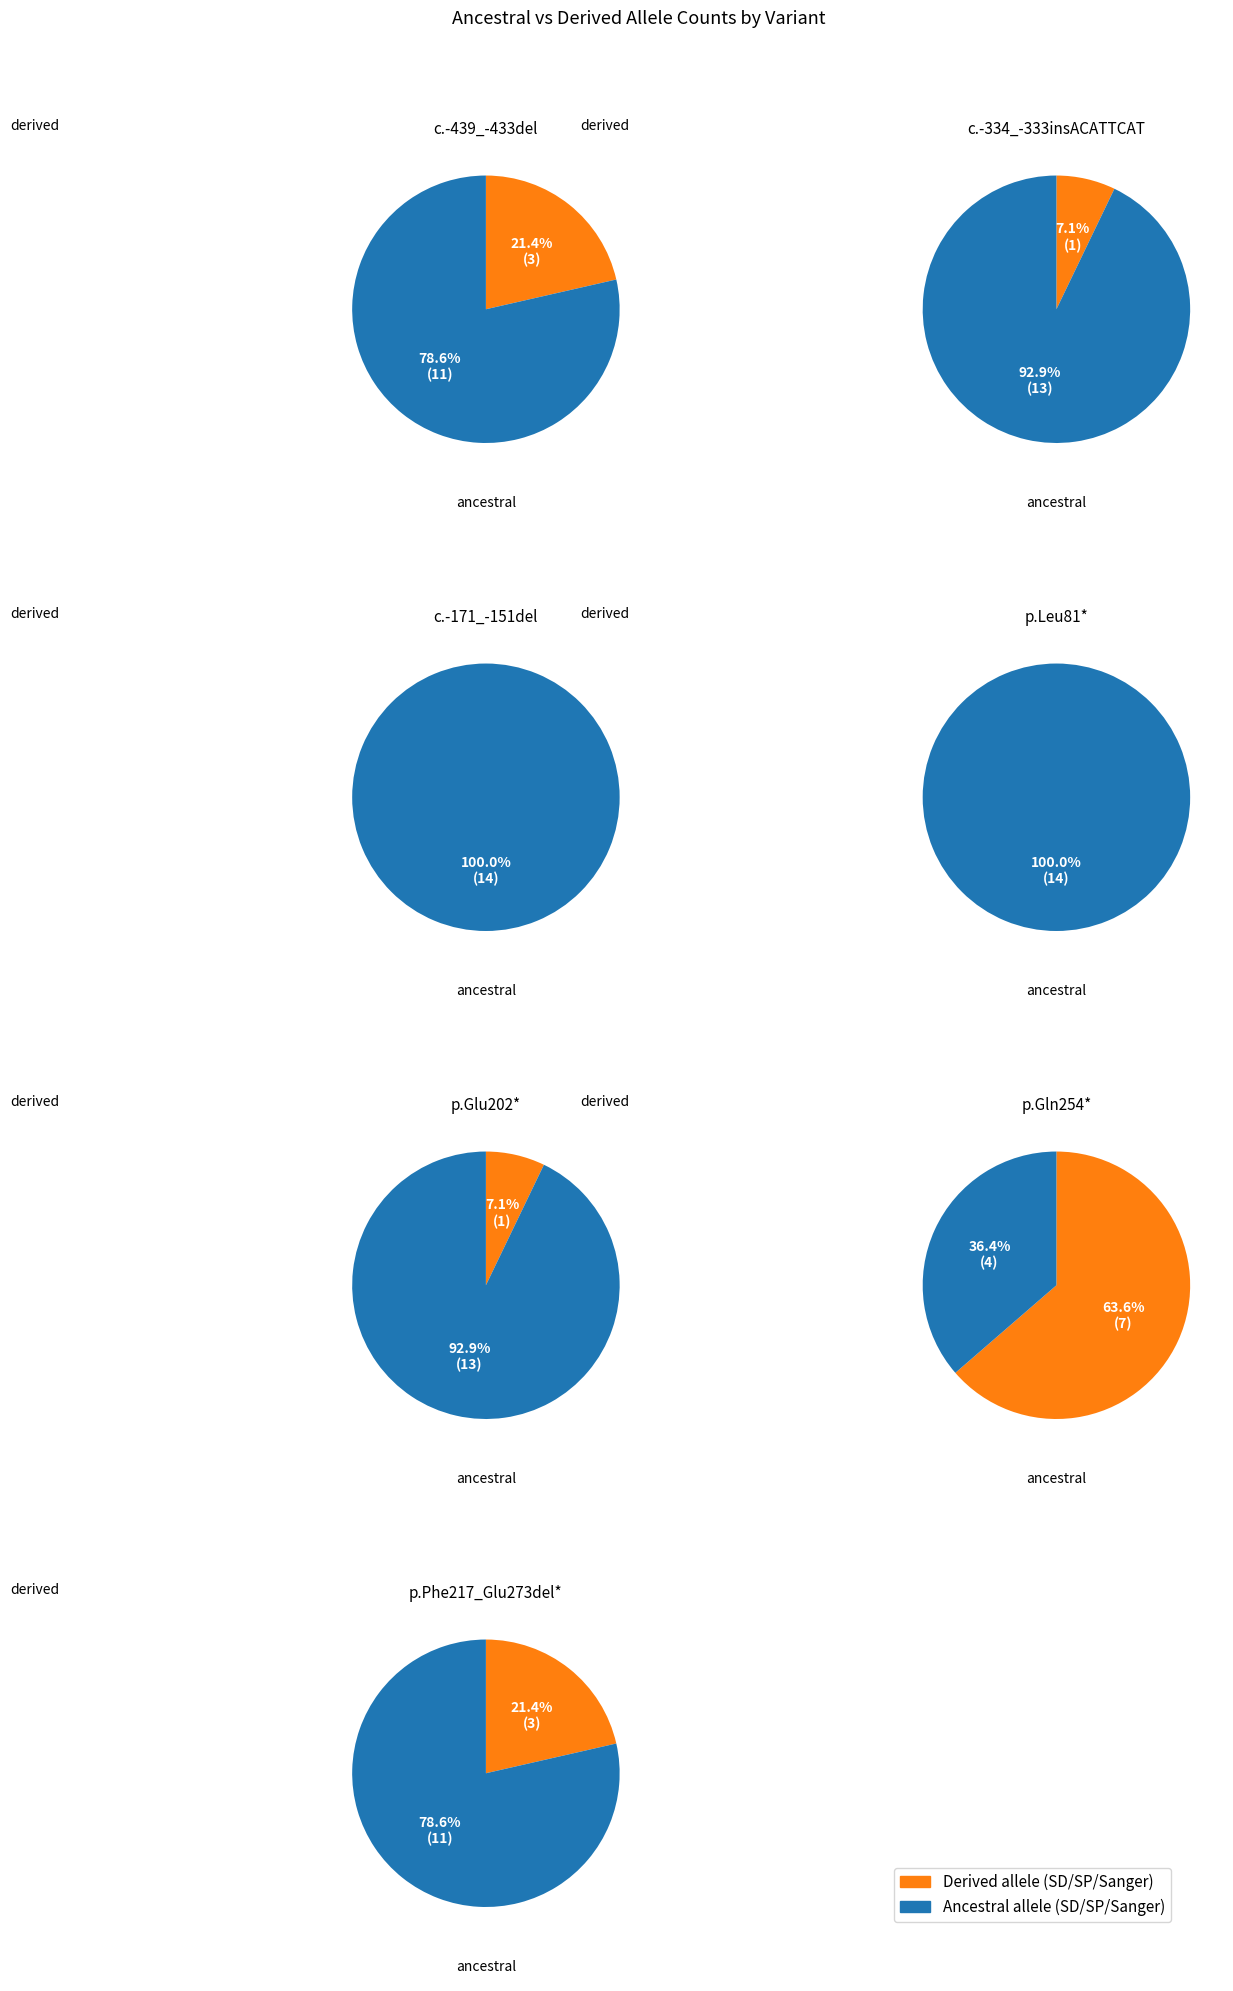

Which series has the largest range (max minus min)?

Ancestral_allele_SD_SP_Sanger